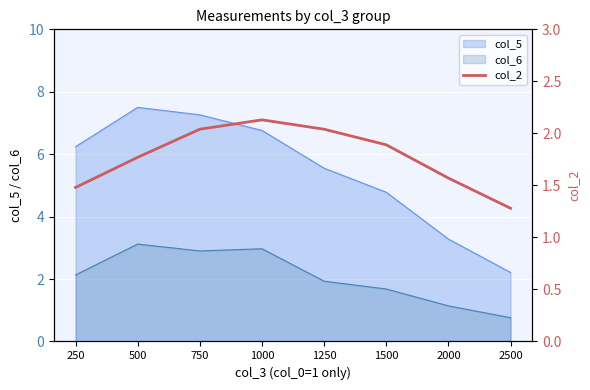

List the labels in order of value, smallest first.

2500, 250, 2000, 500, 1500, 750, 1250, 1000